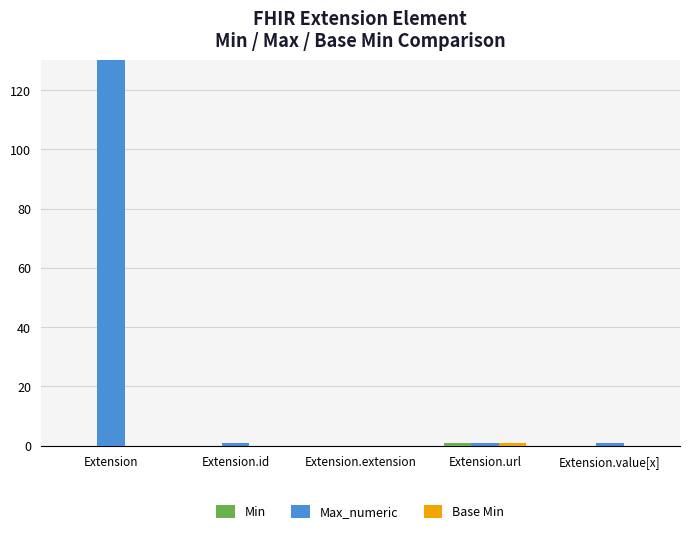

What are all the series names shown in the legend?

Min, Max_numeric, Base Min